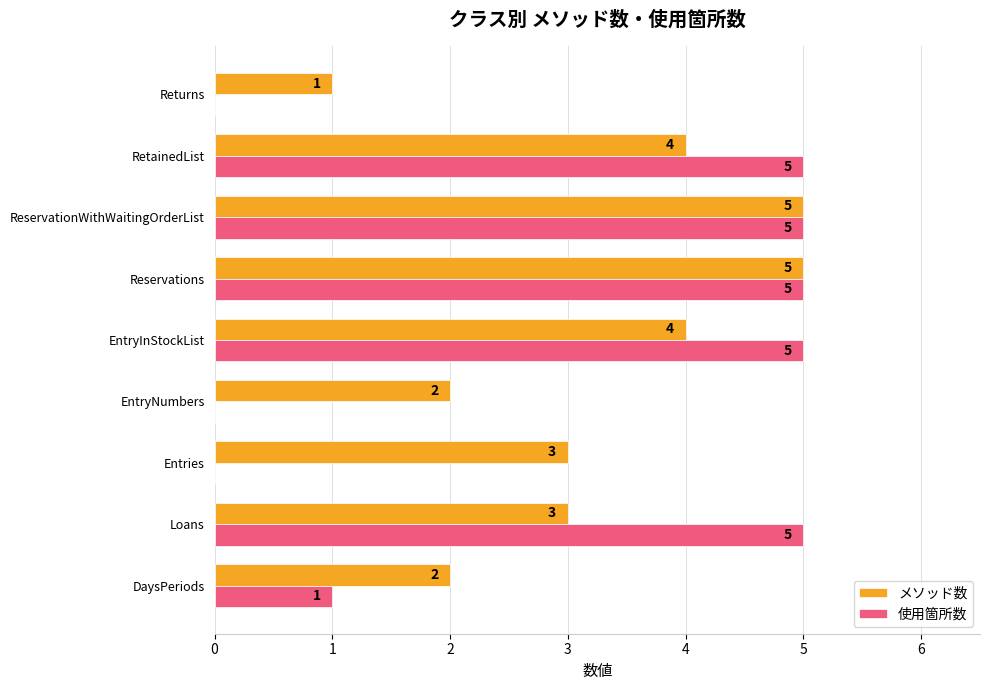

What is the total value across all series at DaysPeriods?

3